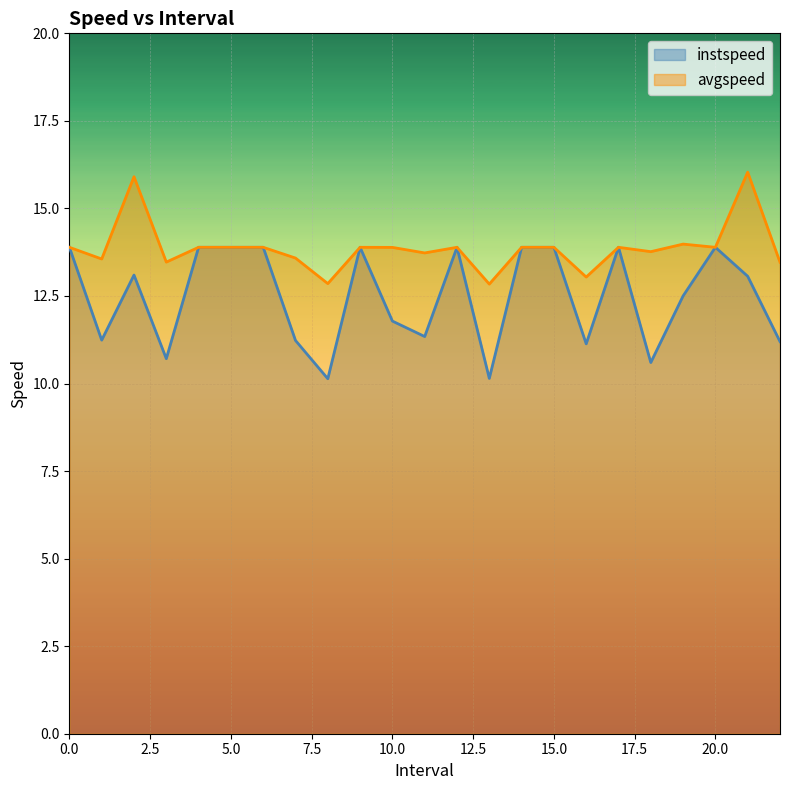

In avgspeed, how many points are higher than both neighbors (excluding endpoints)?

6